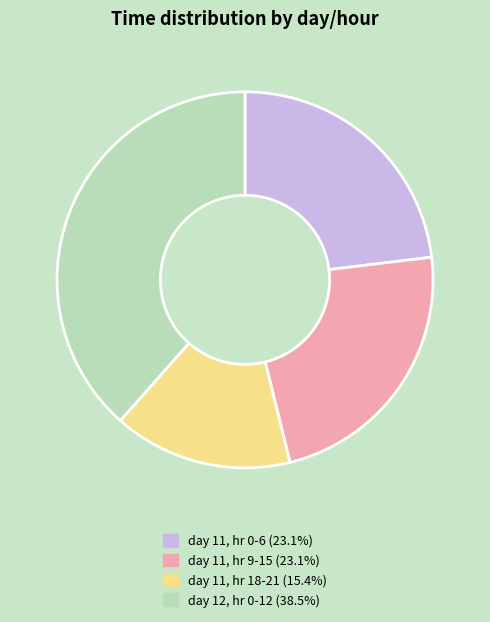

Do day 11, hr 9-15 (23.1%) and day 11, hr 18-21 (15.4%) together represent more than half of the pie?

No